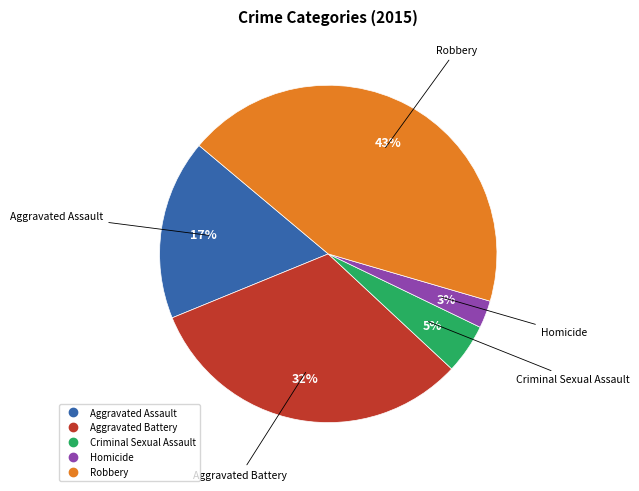

To the nearest percent, what percentage of the pie is Aggravated Assault?

17%